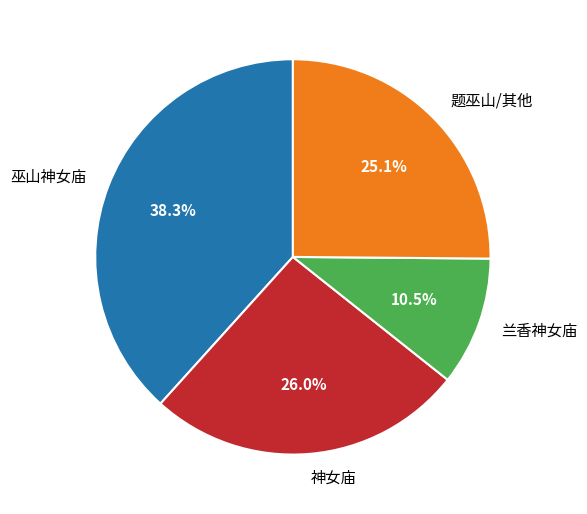

Rank the categories by value from highest to lowest.

巫山神女庙, 神女庙, 题巫山/其他, 兰香神女庙